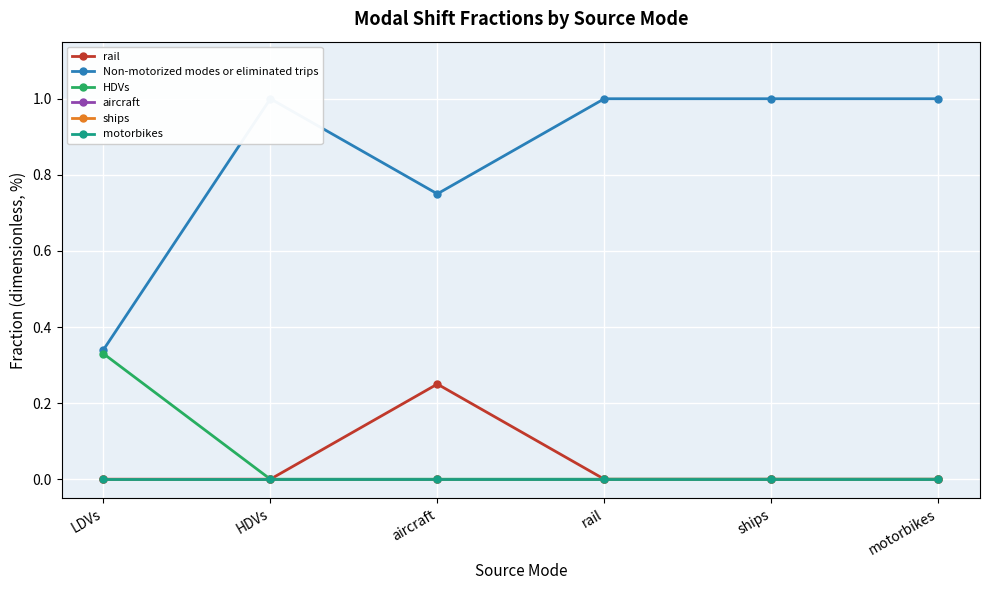

True or false: HDVs has a value of 0.0 at rail.

True